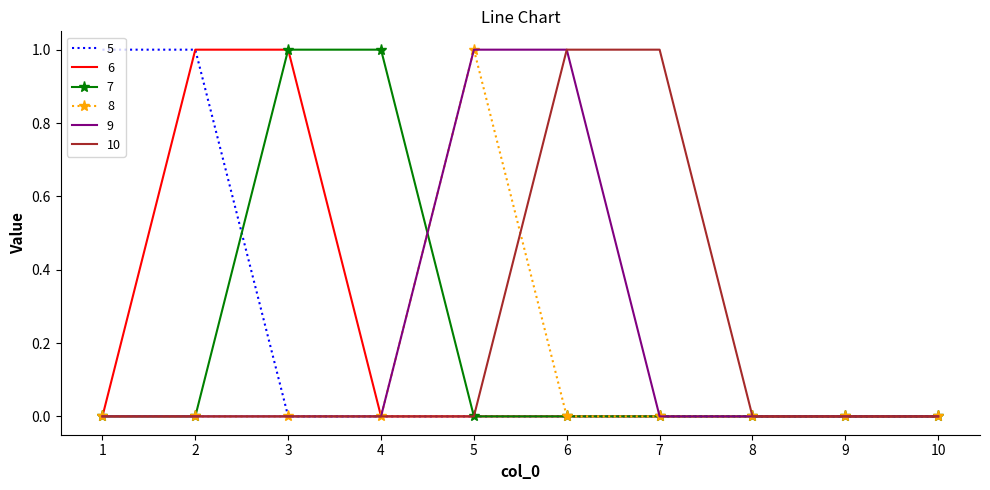

True or false: 5 has a value of 0 at 9.

True